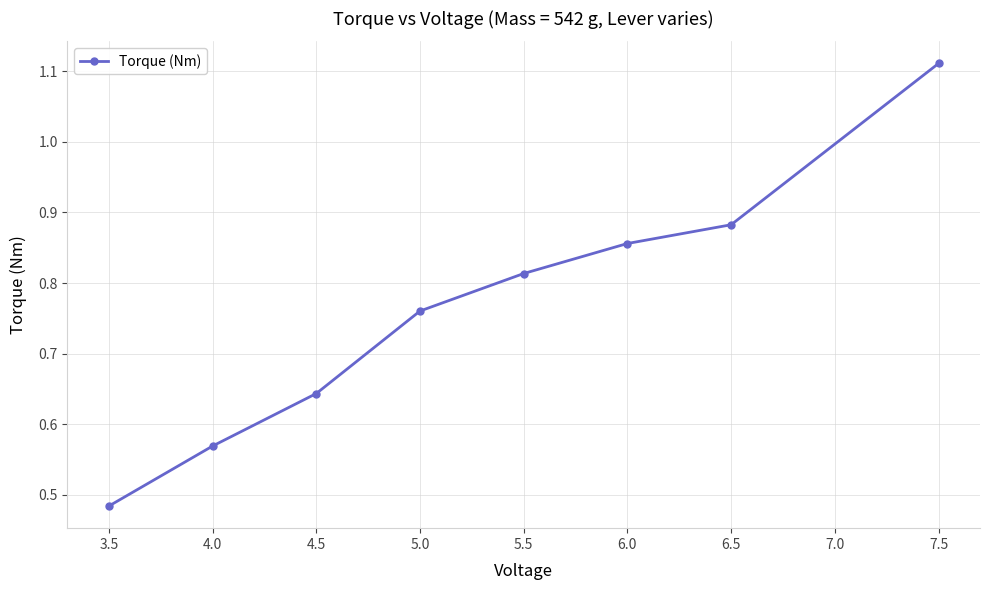

Is it true that the value at 4.5 is 1.0?

False